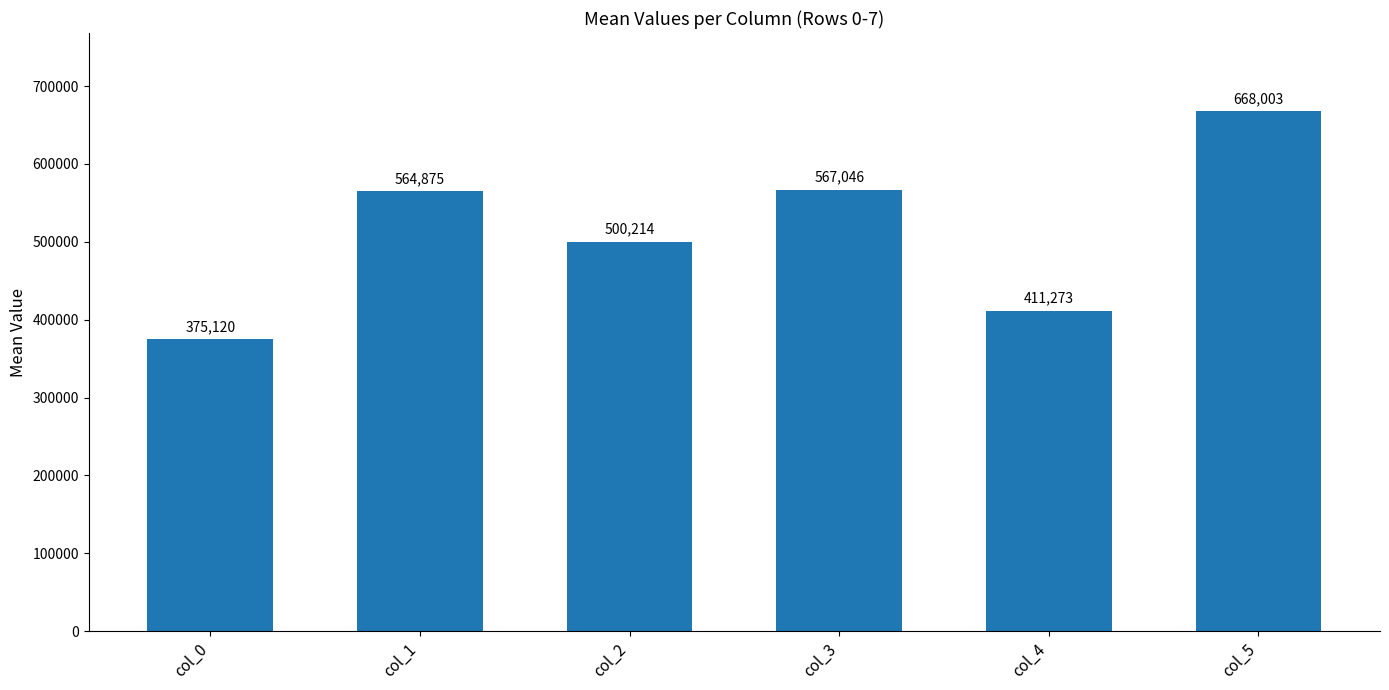

What is the average value?

514421.6